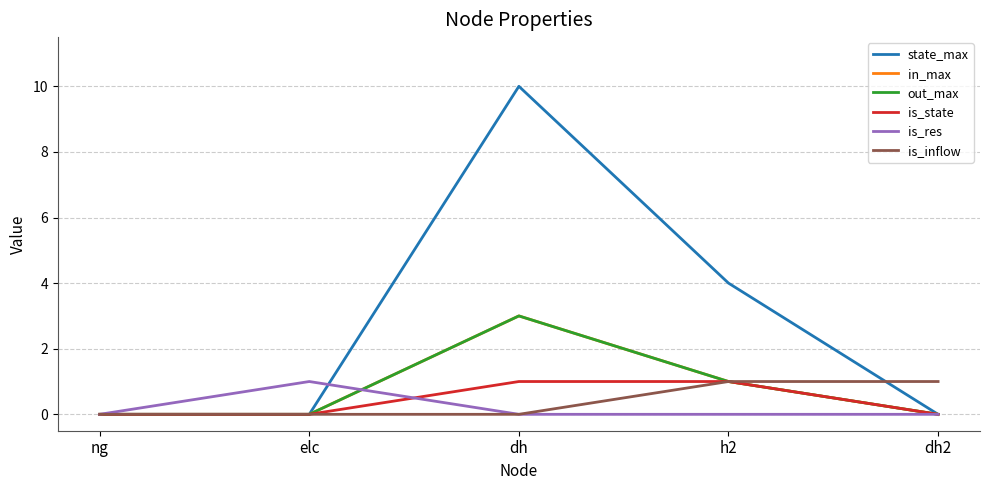

Does the chart display data point markers on the line(s)?

No